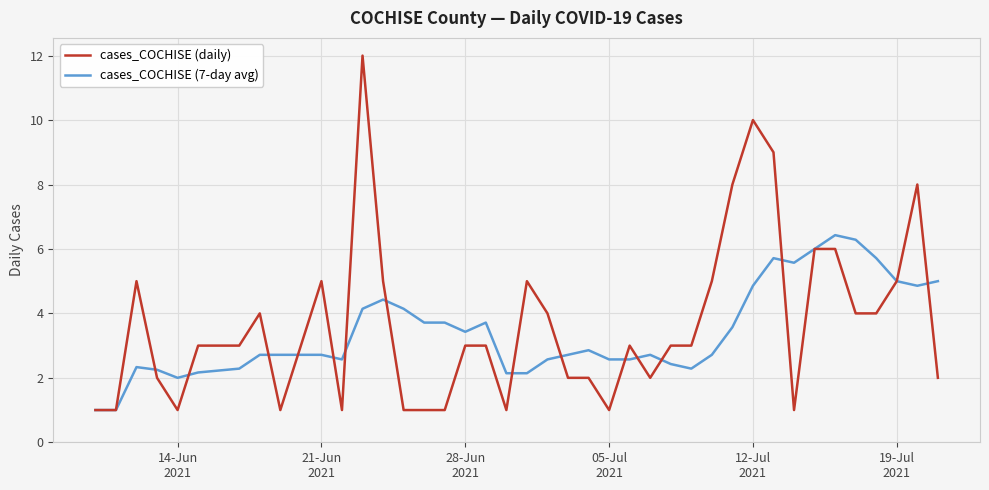

Which series has the largest range (max minus min)?

cases_COCHISE (daily)